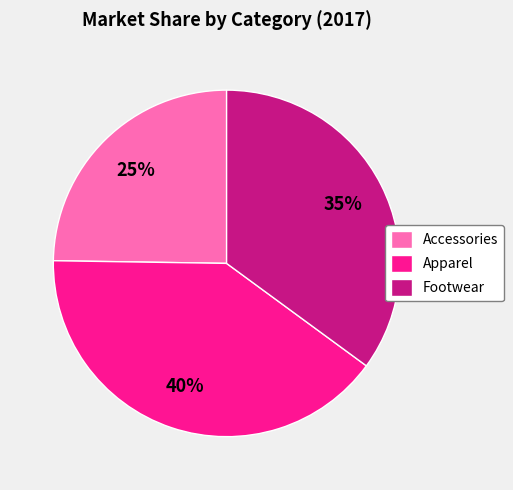

Which has a higher value, Apparel or Accessories?

Apparel